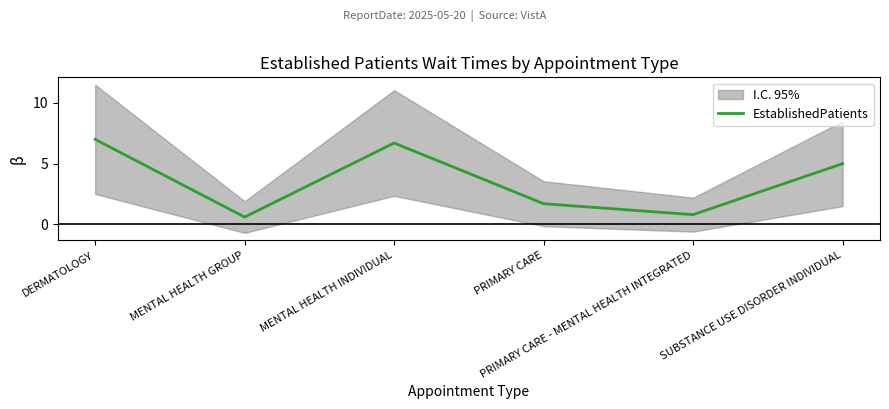

At which label is the value closest to 3?

PRIMARY CARE